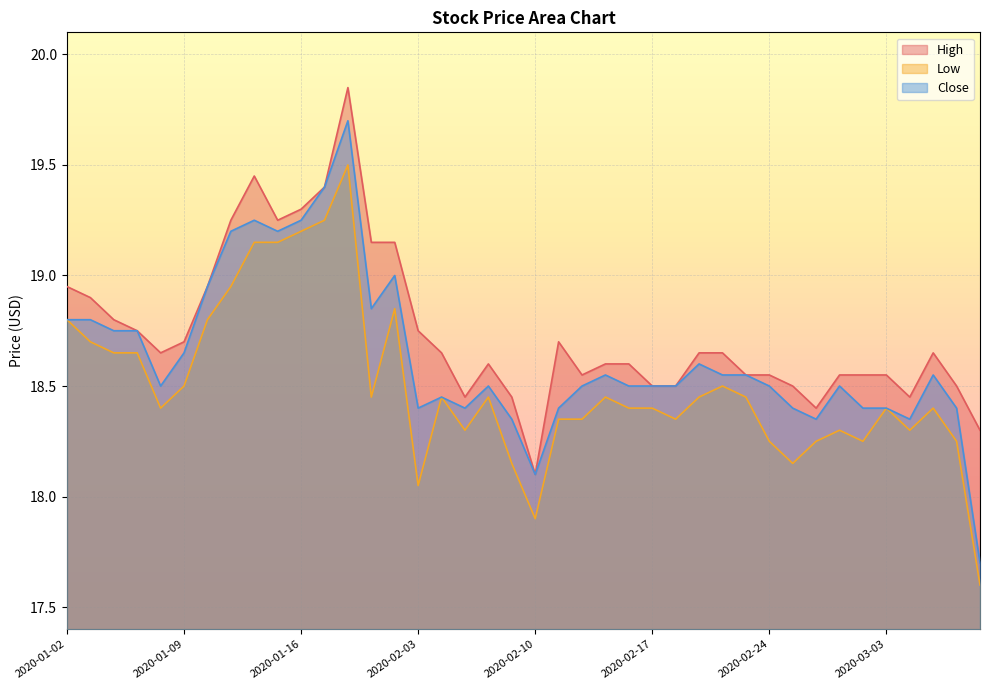

What is the difference between the maximum and minimum values in the High series?

1.8